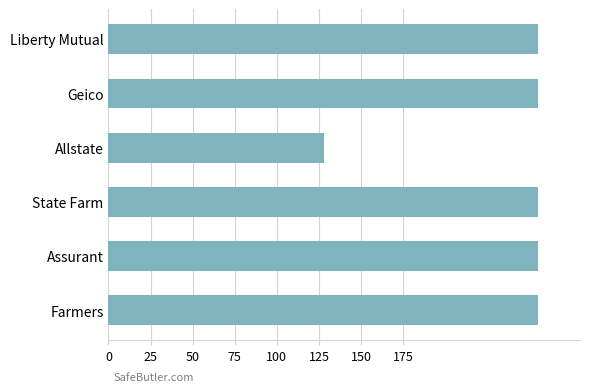

The chart shows a value of 255 at Geico. True or false?

True